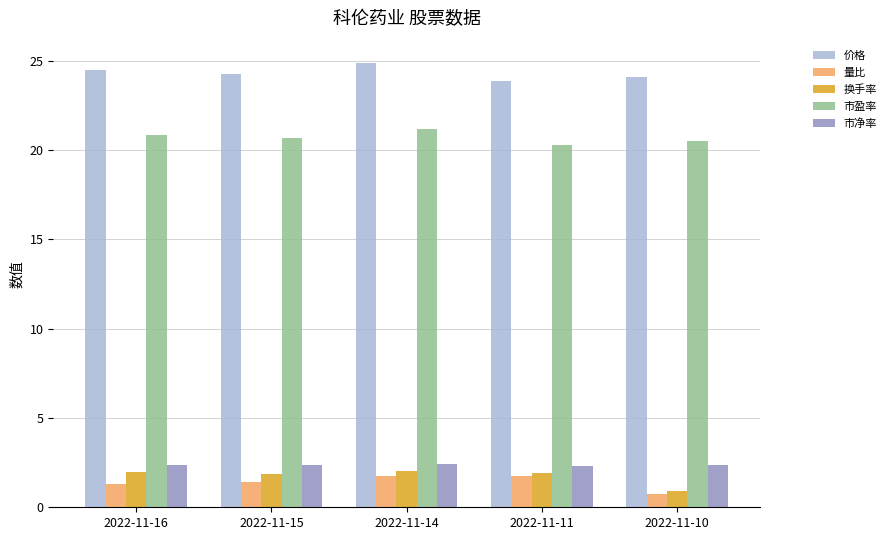

How many groups of bars are there?

5